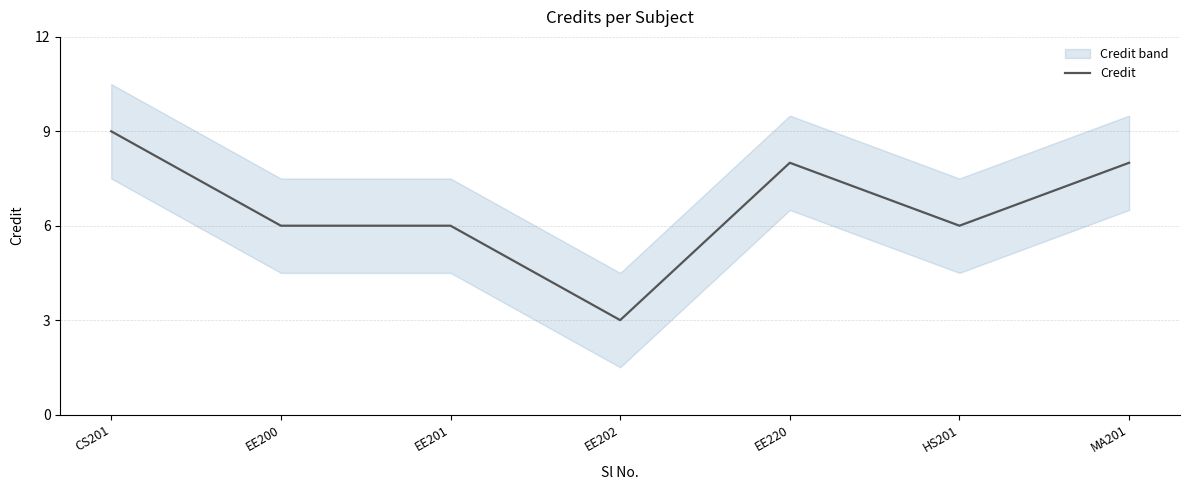

Reading right to left, list all the values displayed in this chart.

8	6	8	3	6	6	9